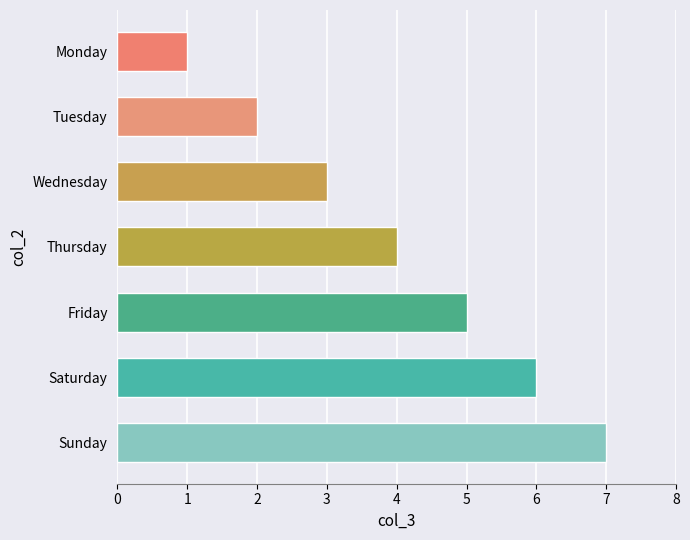

List the labels in order of value, largest first.

Sunday, Saturday, Friday, Thursday, Wednesday, Tuesday, Monday